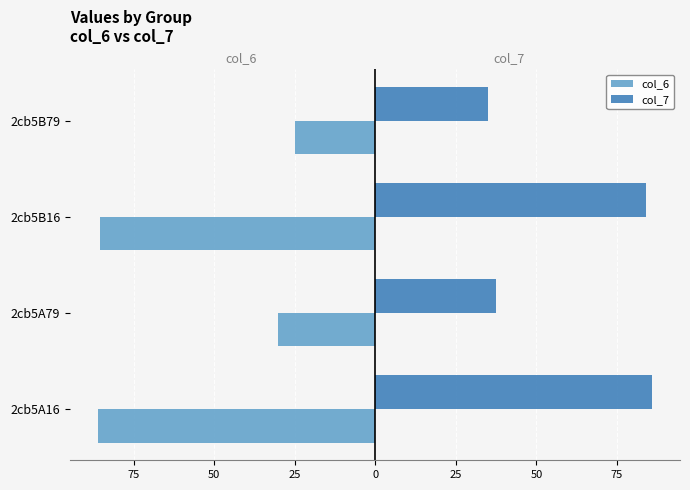

What are all the series names shown in the legend?

col_6, col_7